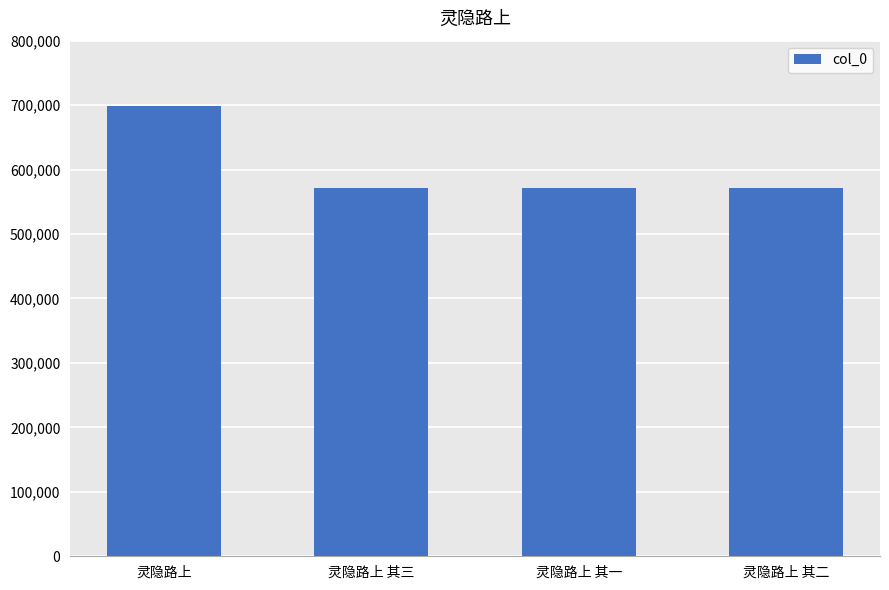

What is the difference between the maximum and minimum values?

127156